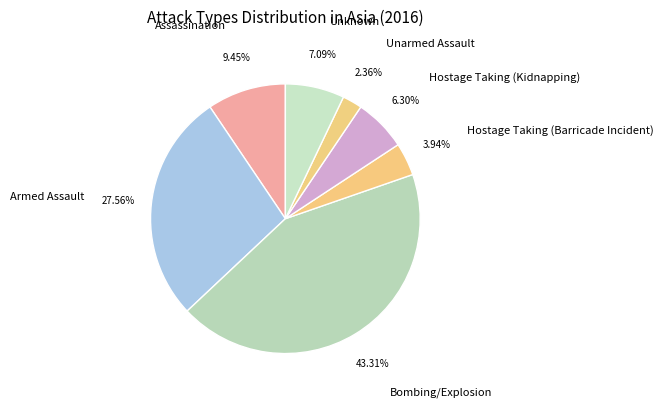

How many slices are in this pie chart?

7